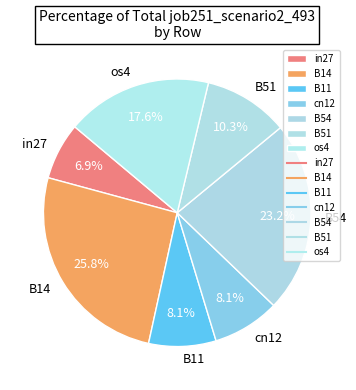

What percentage do B54 and in27 together represent?

30.1%